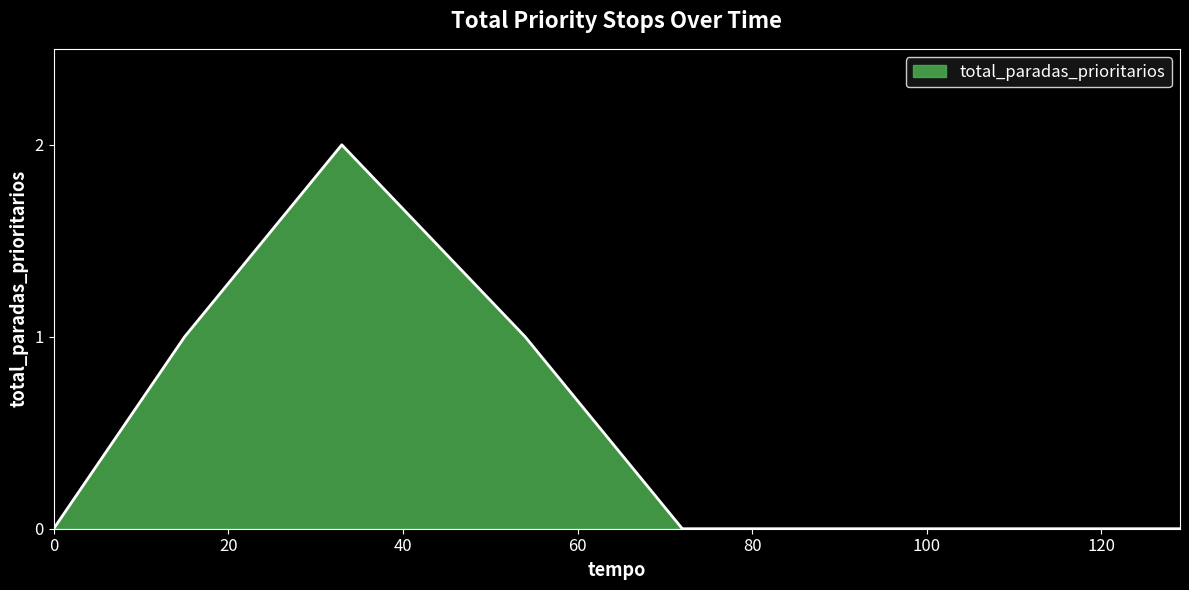

True or false: there are more than 2 points higher than both neighbors.

False